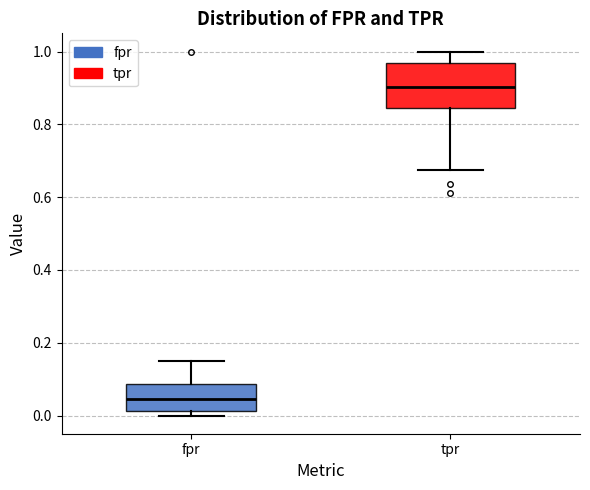

Which box's median line is the lowest?

fpr